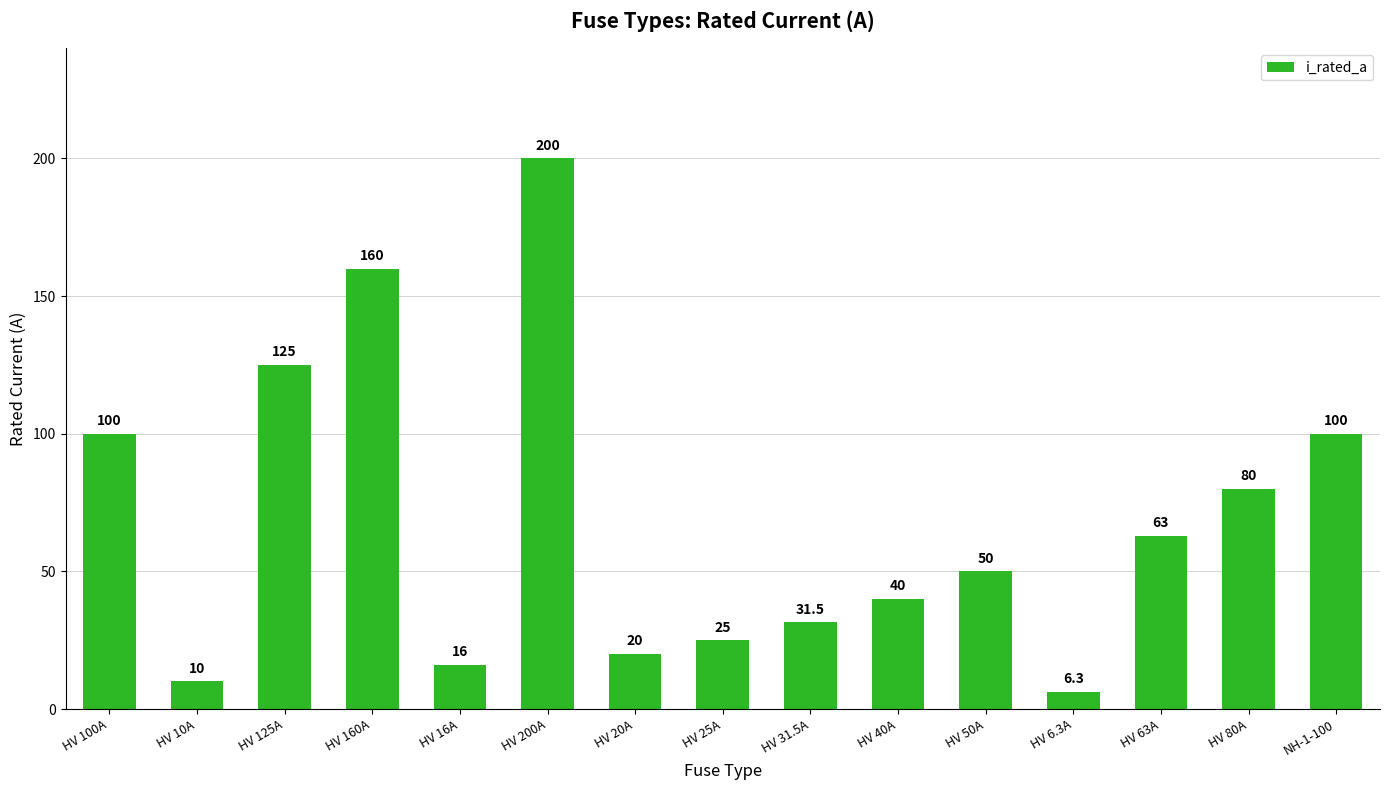

Which category has the lowest value across all series?

HV 6.3A